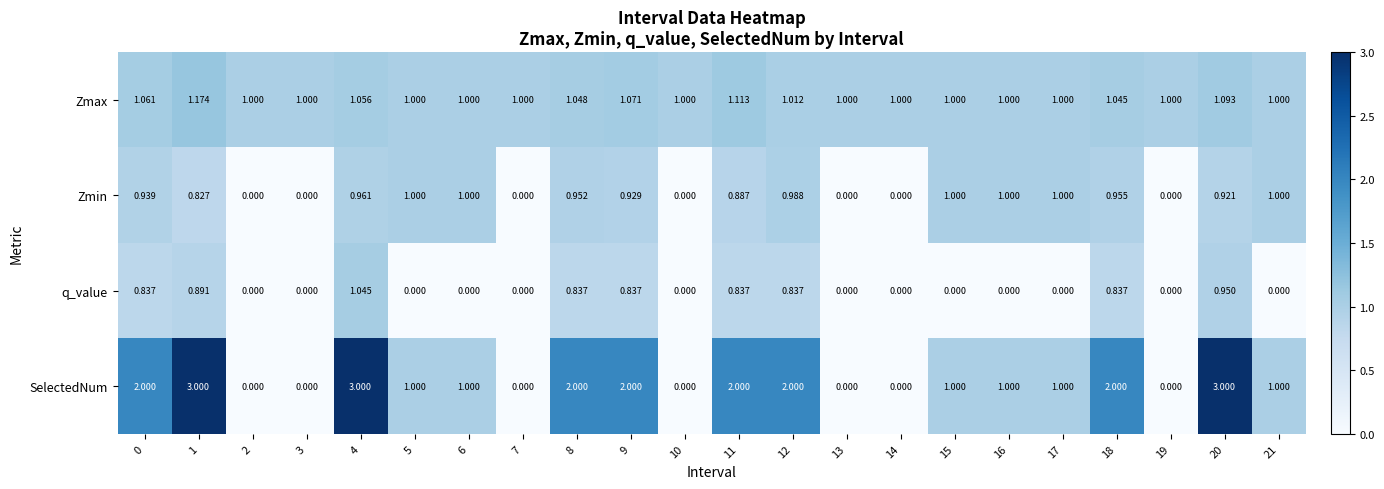

Rank the series by their average value, from highest to lowest.

SelectedNum, Zmax, Zmin, q_value